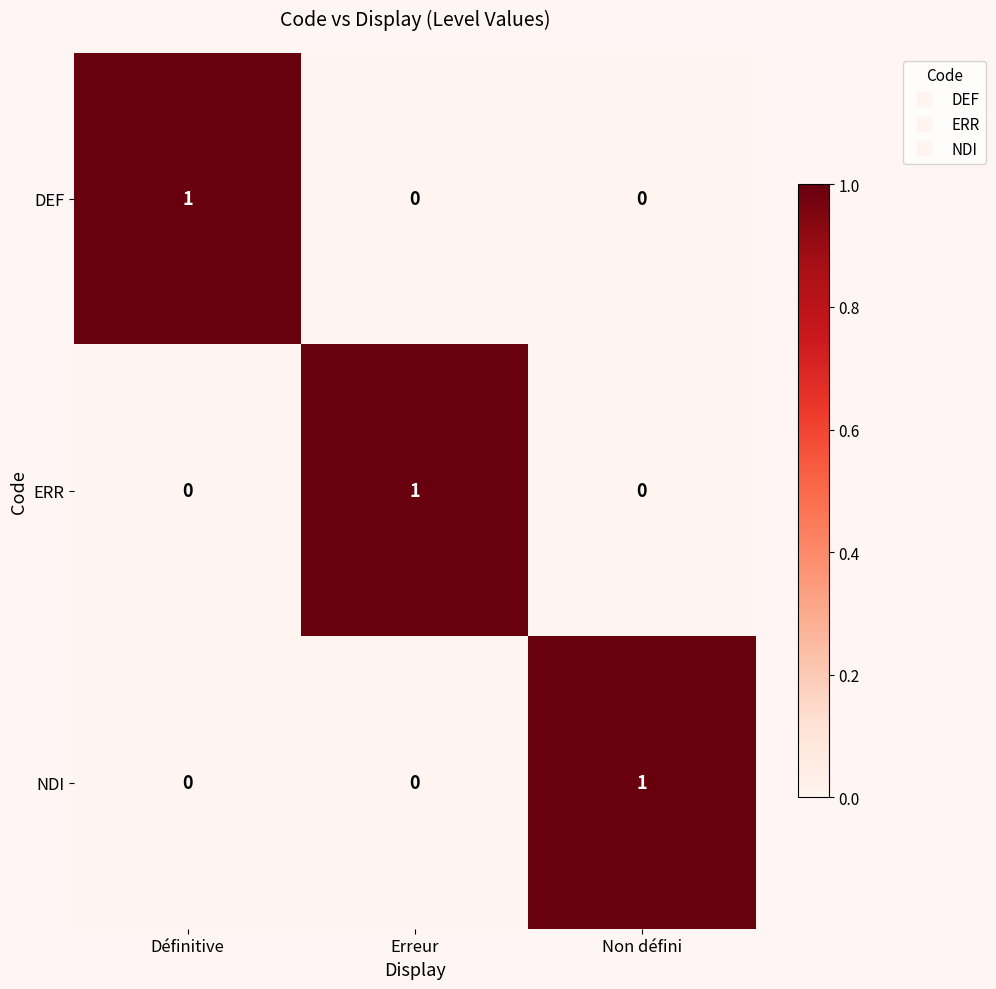

Reading right to left, extract all data points from this chart.

DEF: 0	0	1
ERR: 0	1	0
NDI: 1	0	0